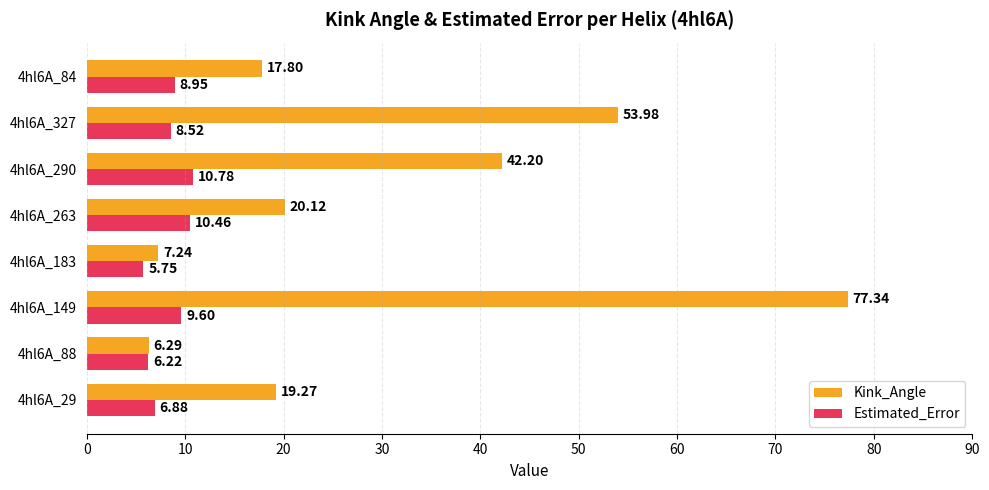

What is the difference between the Estimated_Error values at 4hl6A_29 and 4hl6A_263?

3.6